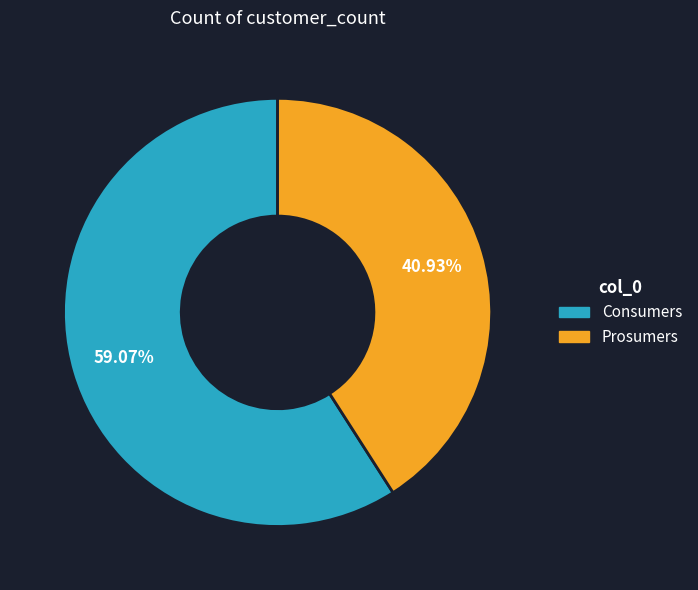

Is Consumers the majority of the pie?

Yes